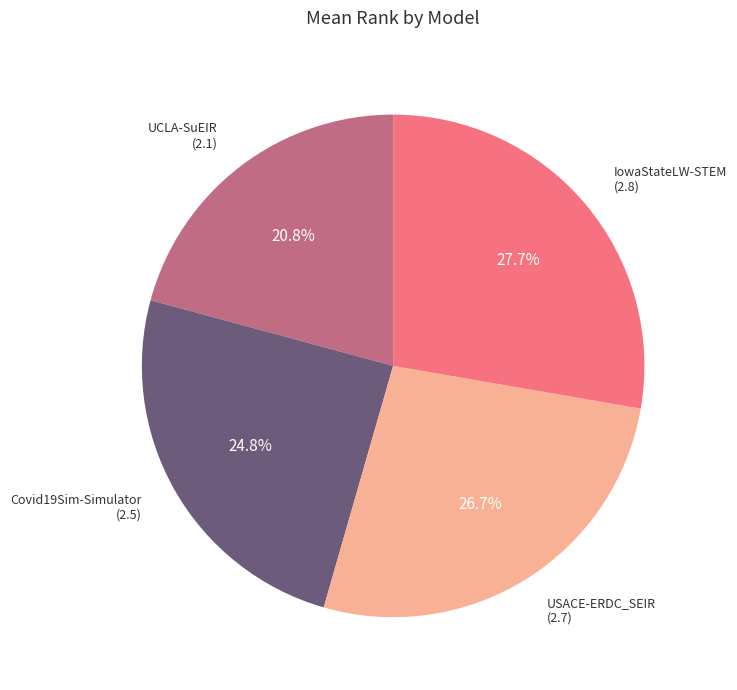

Does any single category account for the majority?

No